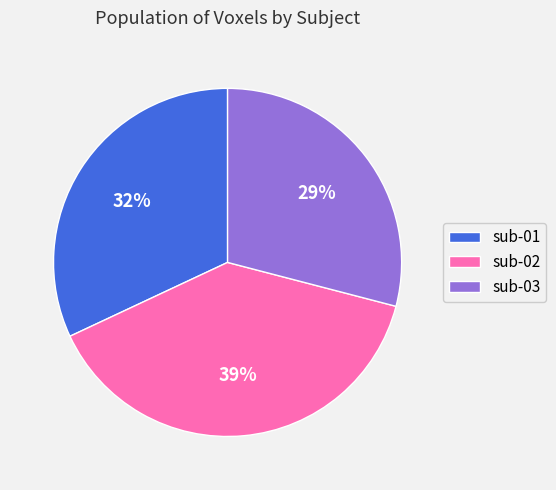

True or false: sub-02 accounts for 39% of the total.

True